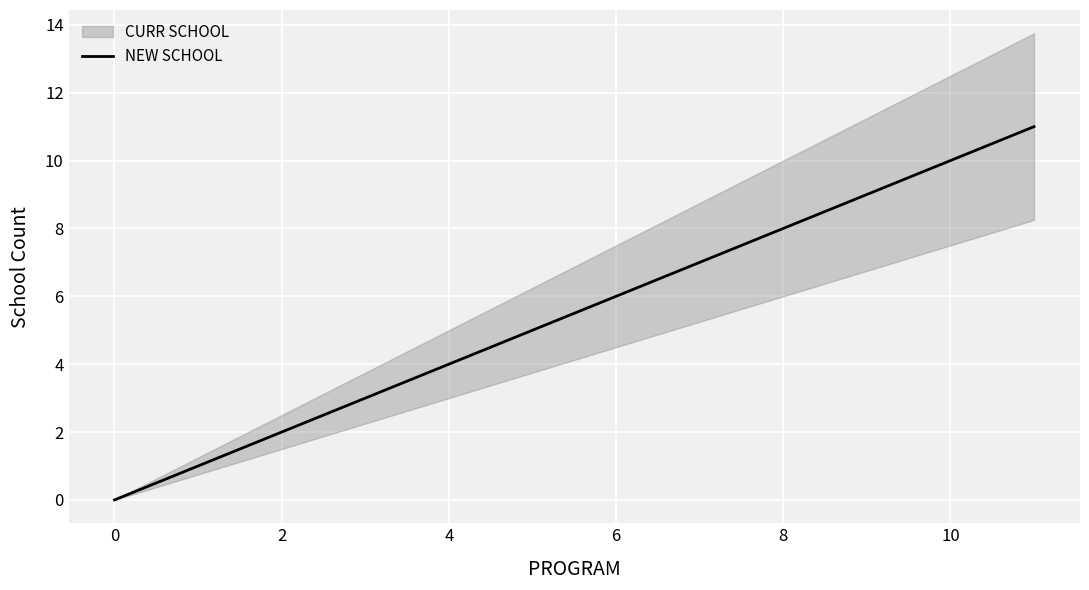

How many lines are shown in the chart?

1